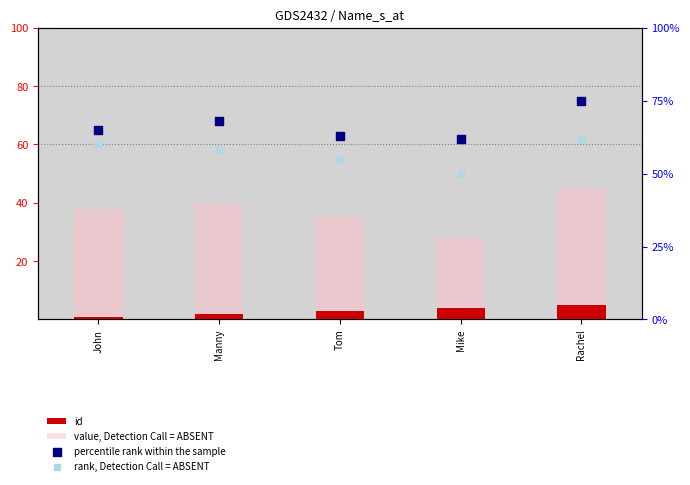

Which series reaches the maximum Y coordinate?

percentile rank within the sample